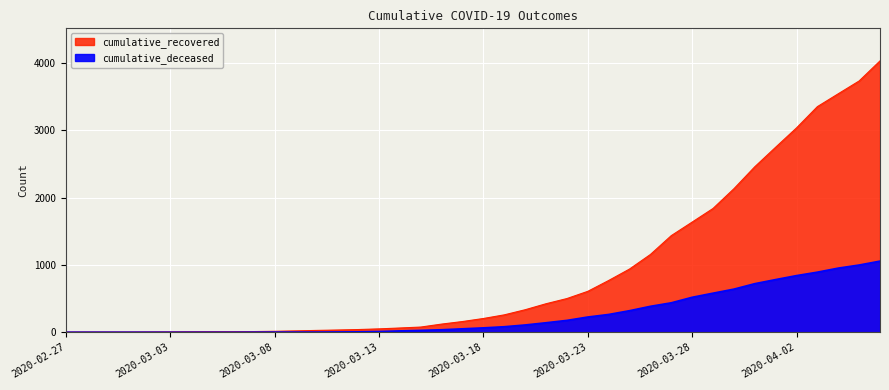

List the labels in order of cumulative_recovered value, smallest first.

2020-02-27, 2020-02-28, 2020-02-29, 2020-03-01, 2020-03-02, 2020-03-03, 2020-03-04, 2020-03-05, 2020-03-06, 2020-03-07, 2020-03-08, 2020-03-09, 2020-03-10, 2020-03-11, 2020-03-12, 2020-03-13, 2020-03-14, 2020-03-15, 2020-03-16, 2020-03-17, 2020-03-18, 2020-03-19, 2020-03-20, 2020-03-21, 2020-03-22, 2020-03-23, 2020-03-24, 2020-03-25, 2020-03-26, 2020-03-27, 2020-03-28, 2020-03-29, 2020-03-30, 2020-03-31, 2020-04-01, 2020-04-02, 2020-04-03, 2020-04-04, 2020-04-05, 2020-04-06